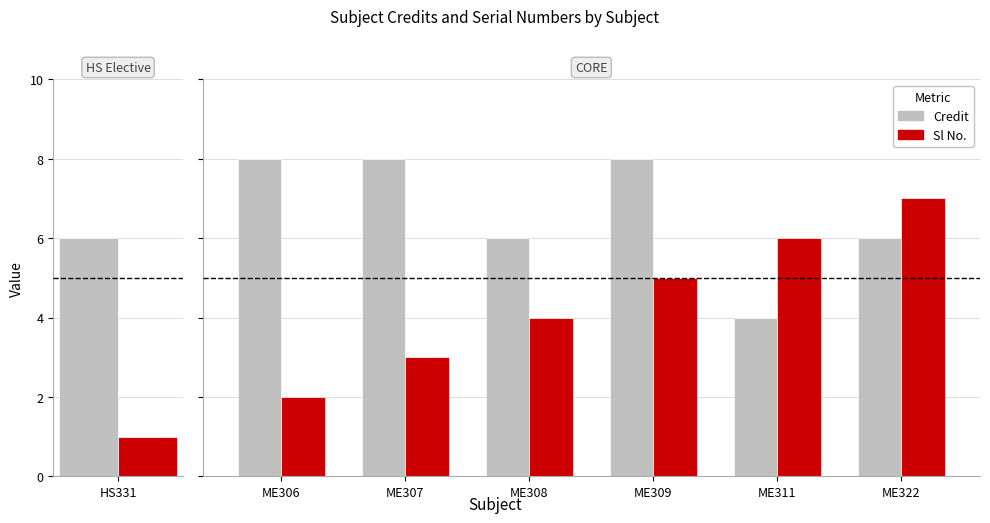

What is the value of the Sl No. bar at the 6th from the left?

7